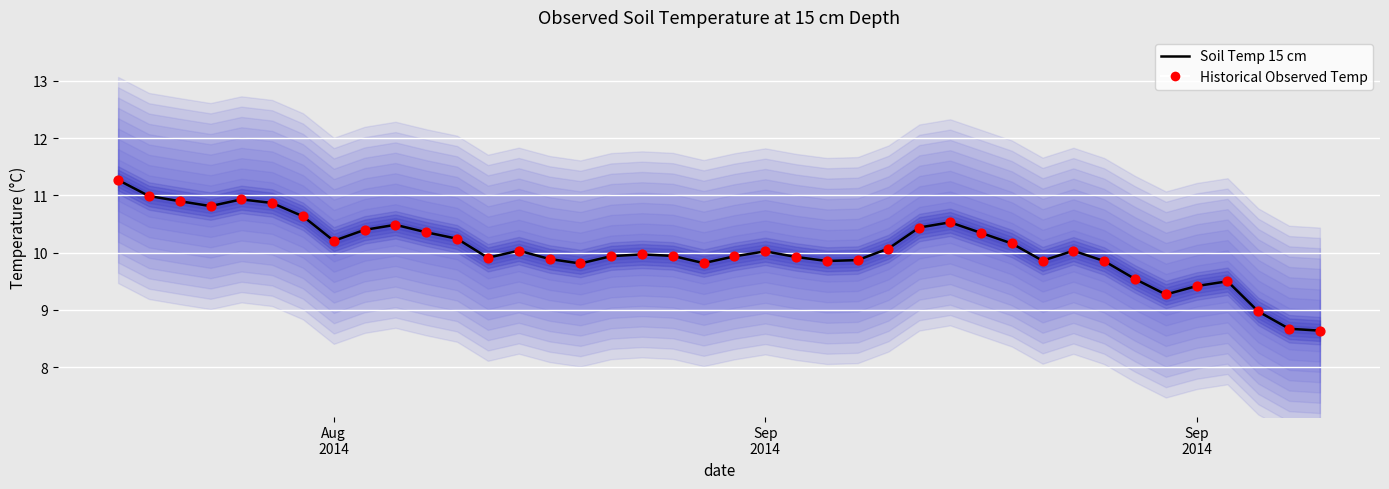

Is the value of Soil Temp 15 cm at 25 greater than the value of Historical Observed Temp at 13?

Yes